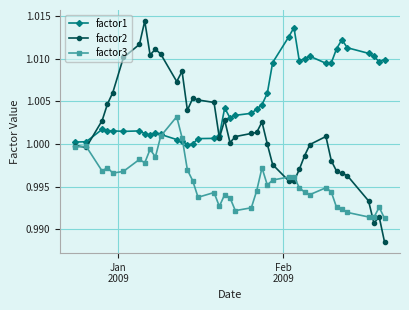

Rank the series by their average value, from lowest to highest.

factor3, factor2, factor1